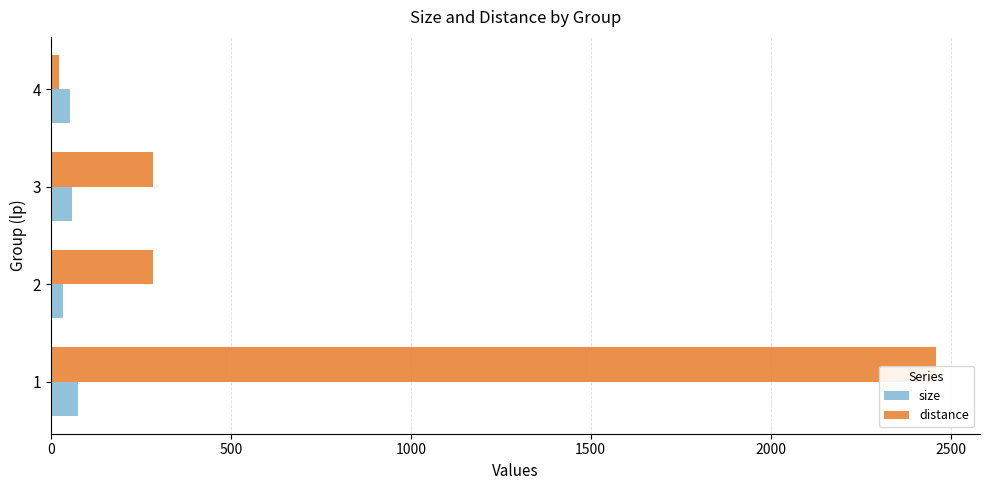

The value of distance at 3 is 424.7. True or false?

False